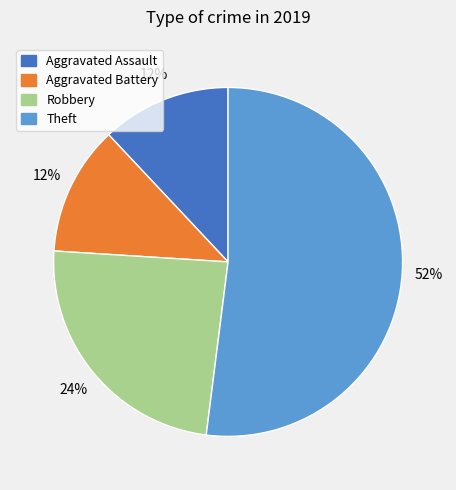

Does Theft account for over 50% of the chart?

Yes